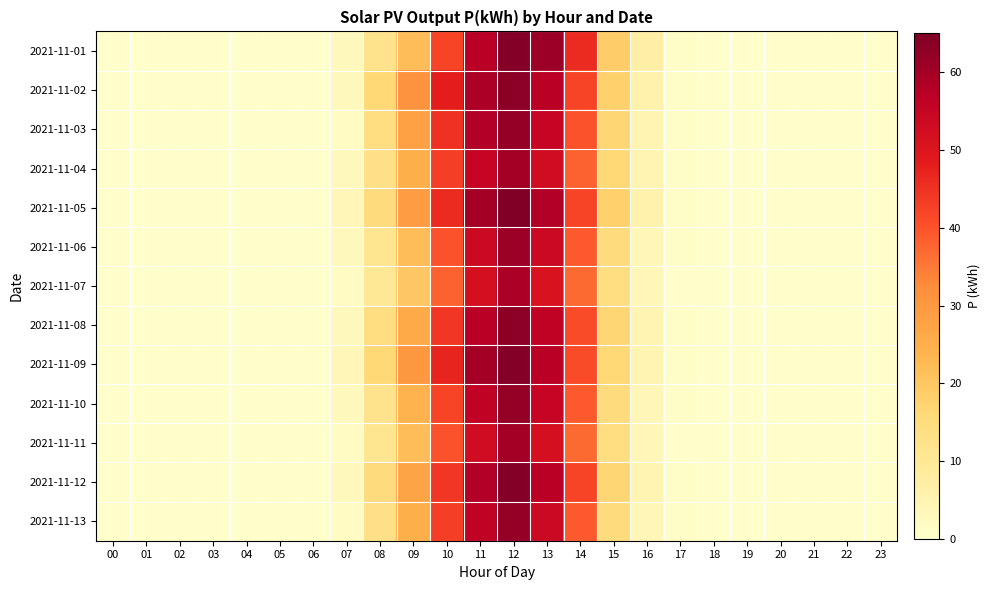

Rank the series by their maximum value, from lowest to highest.

2021-11-07, 2021-11-04, 2021-11-11, 2021-11-06, 2021-11-03, 2021-11-10, 2021-11-13, 2021-11-02, 2021-11-08, 2021-11-01, 2021-11-09, 2021-11-12, 2021-11-05